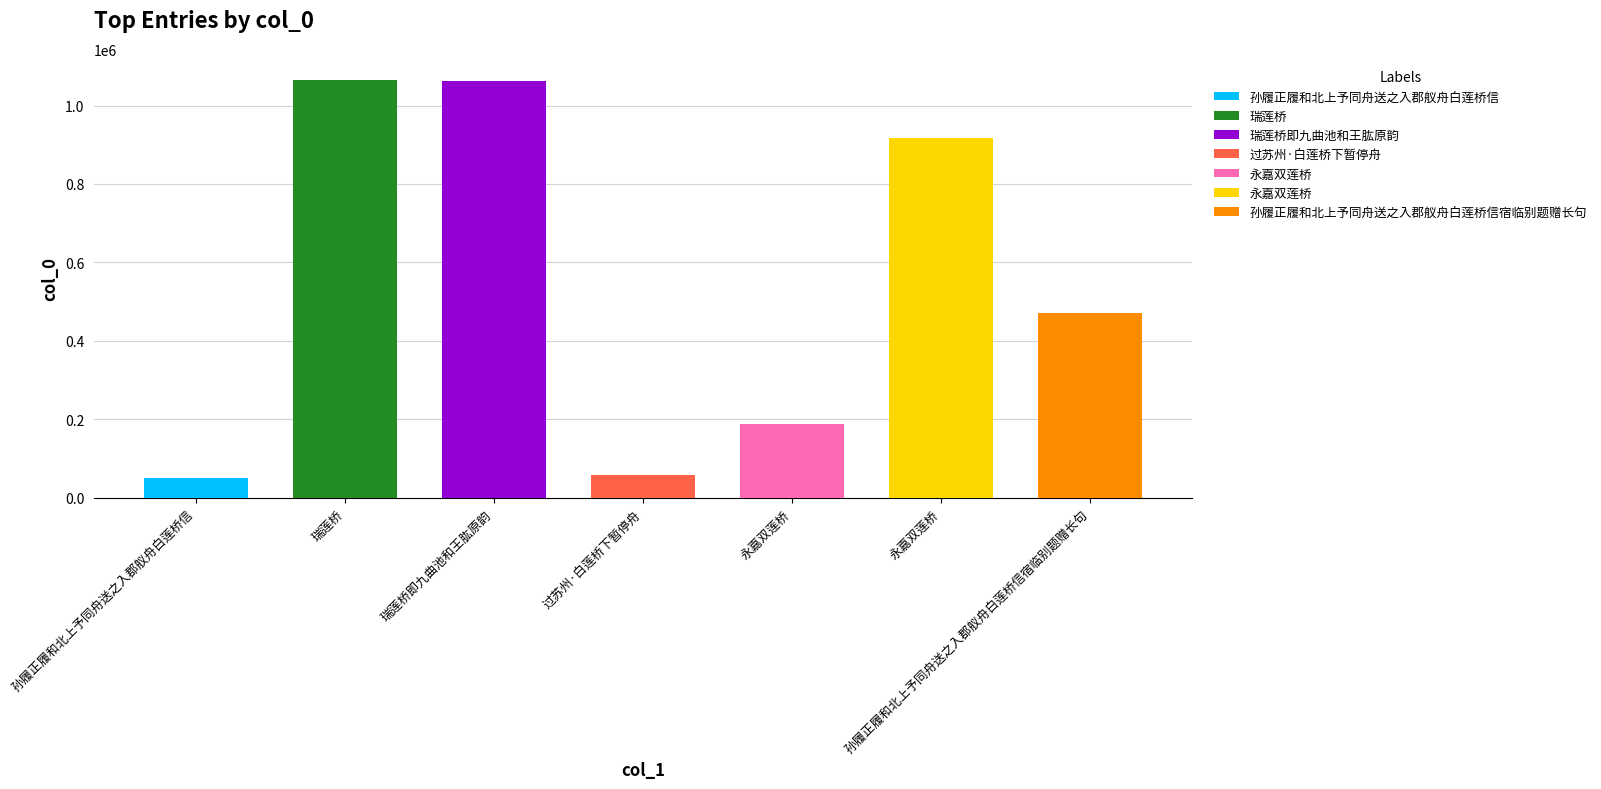

What is the maximum value shown in the chart?

1065667